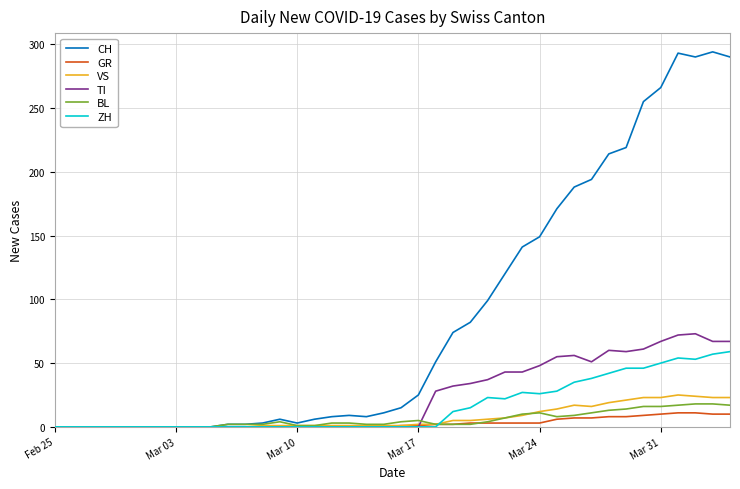

What is the highest value of the TI series?

73